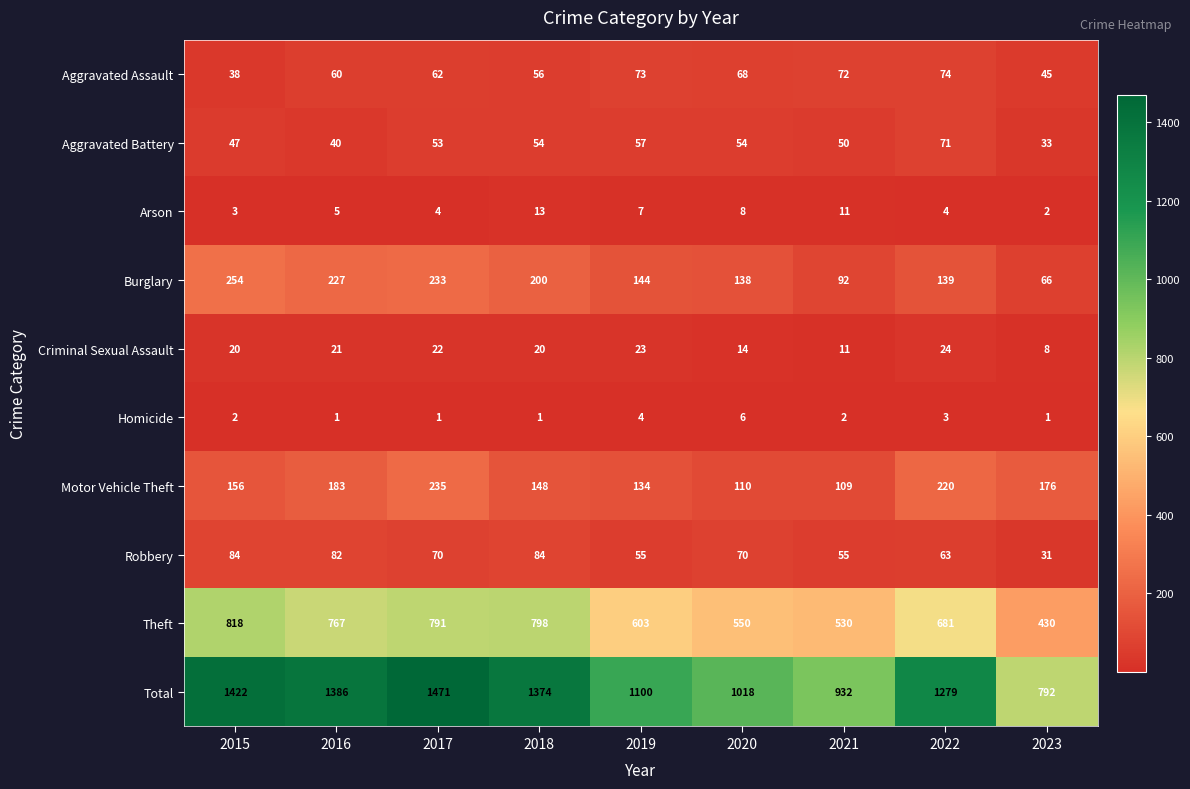

Count the number of categories in the chart.

9